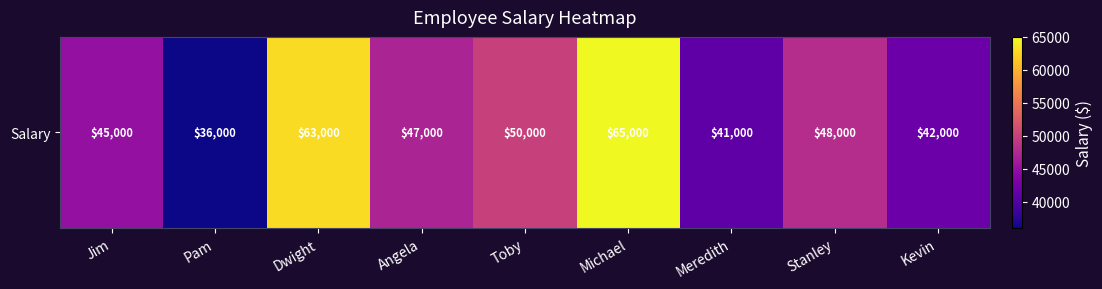

Reading right to left, extract all data points from this chart.

42000	48000	41000	65000	50000	47000	63000	36000	45000